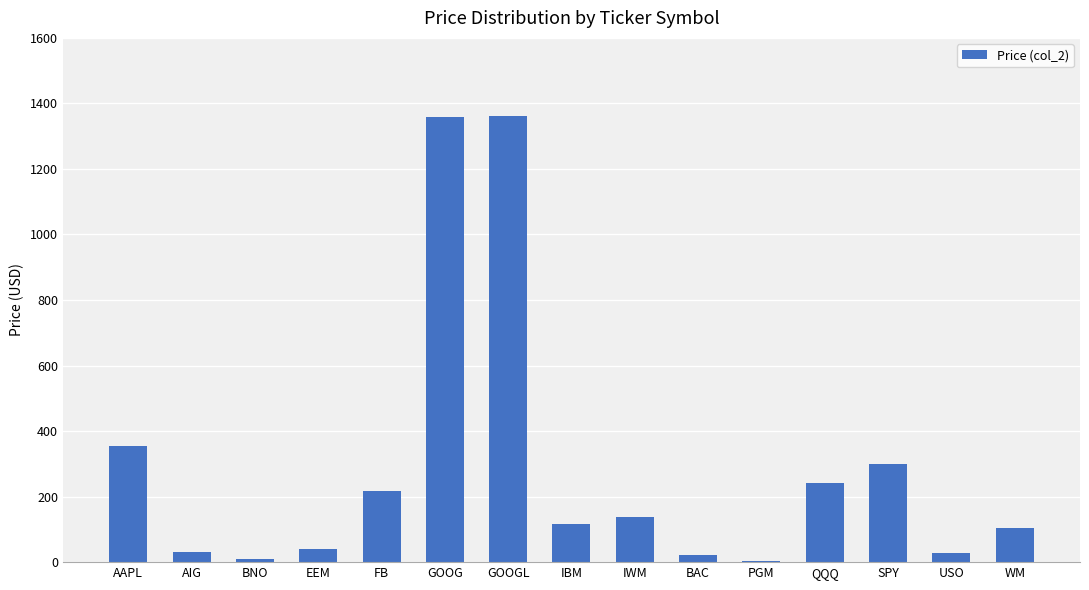

What is the difference between the values at IBM and SPY?

182.9